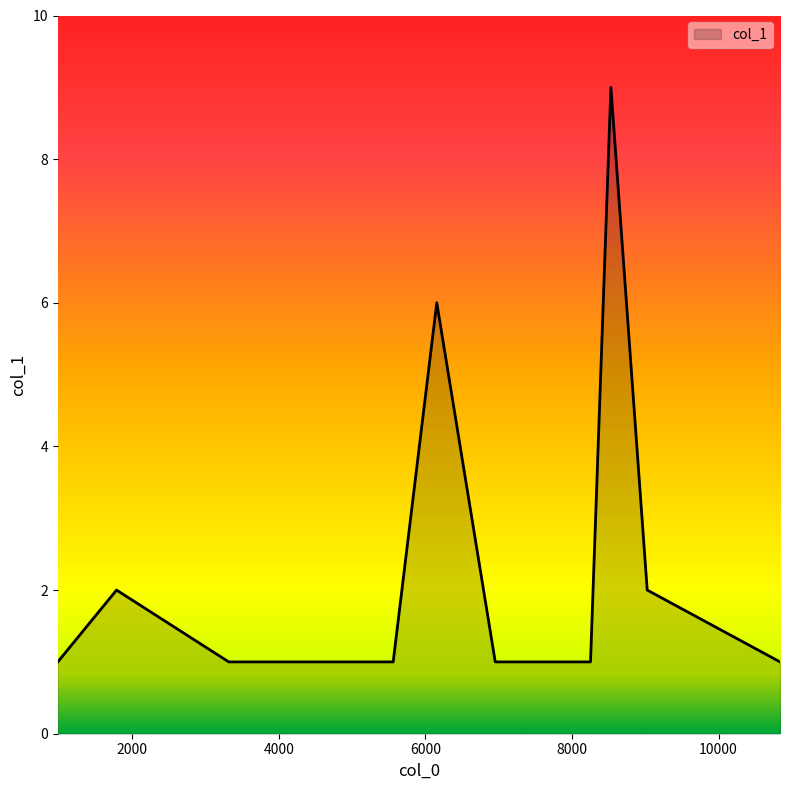

Count the values in the range 1 to 2.

8